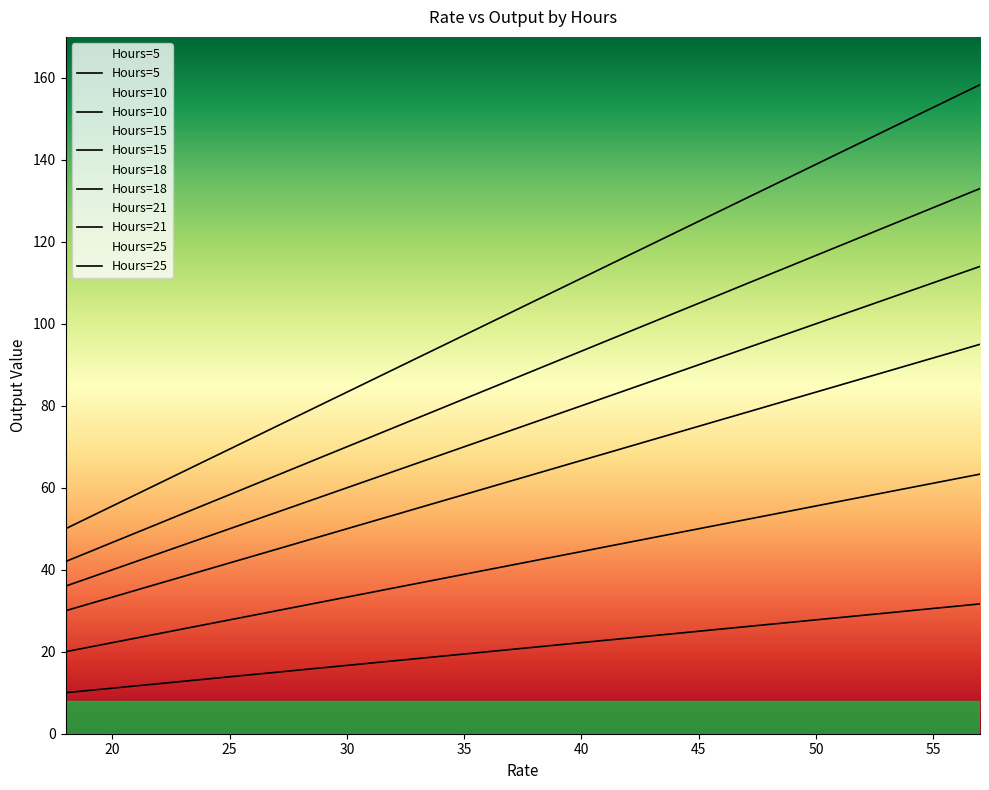

What is the difference between the highest and lowest values at 36?

80.0